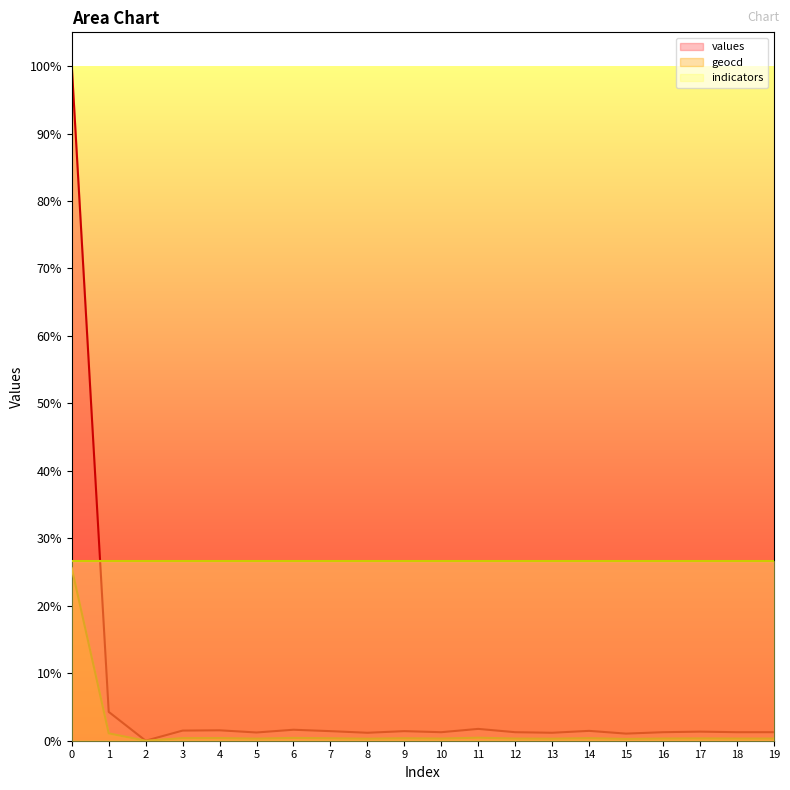

How many values in the geocd series exceed 0?

19